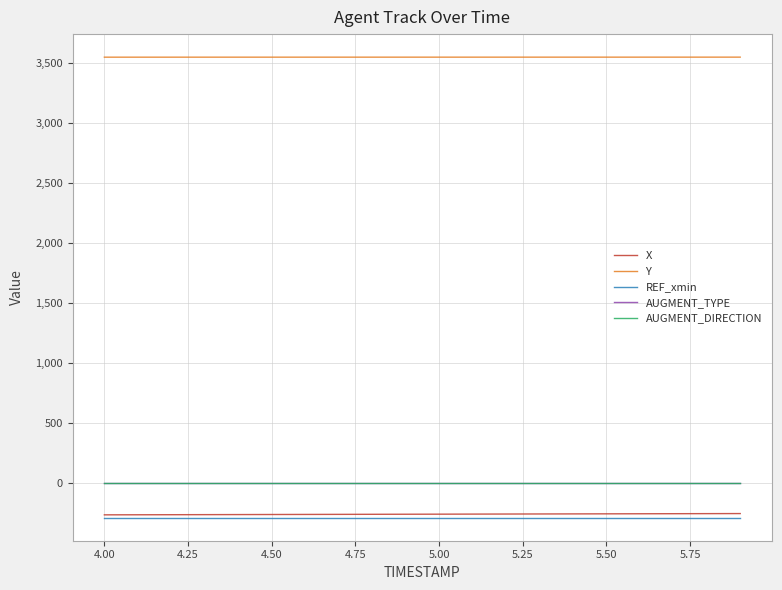

Which series has the widest spread of values?

X